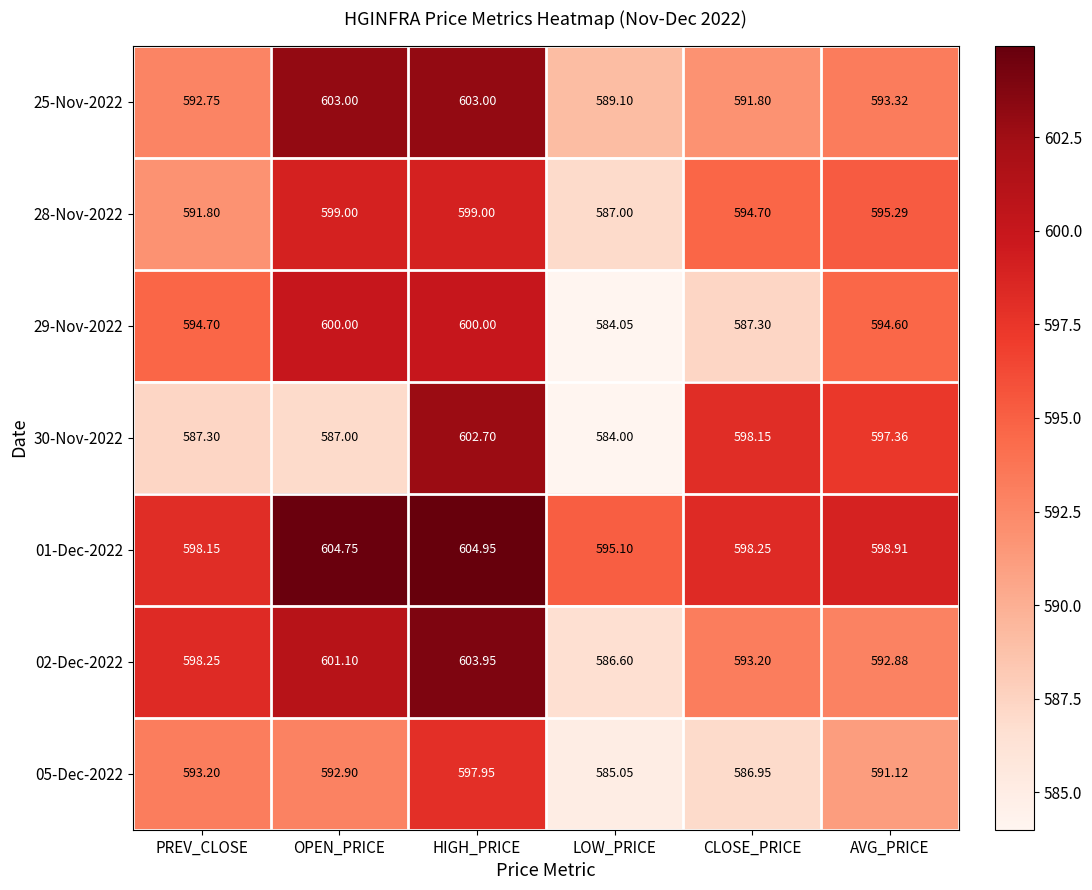

Is the value of 01-Dec-2022 at OPEN_PRICE greater than the value of 30-Nov-2022 at CLOSE_PRICE?

Yes